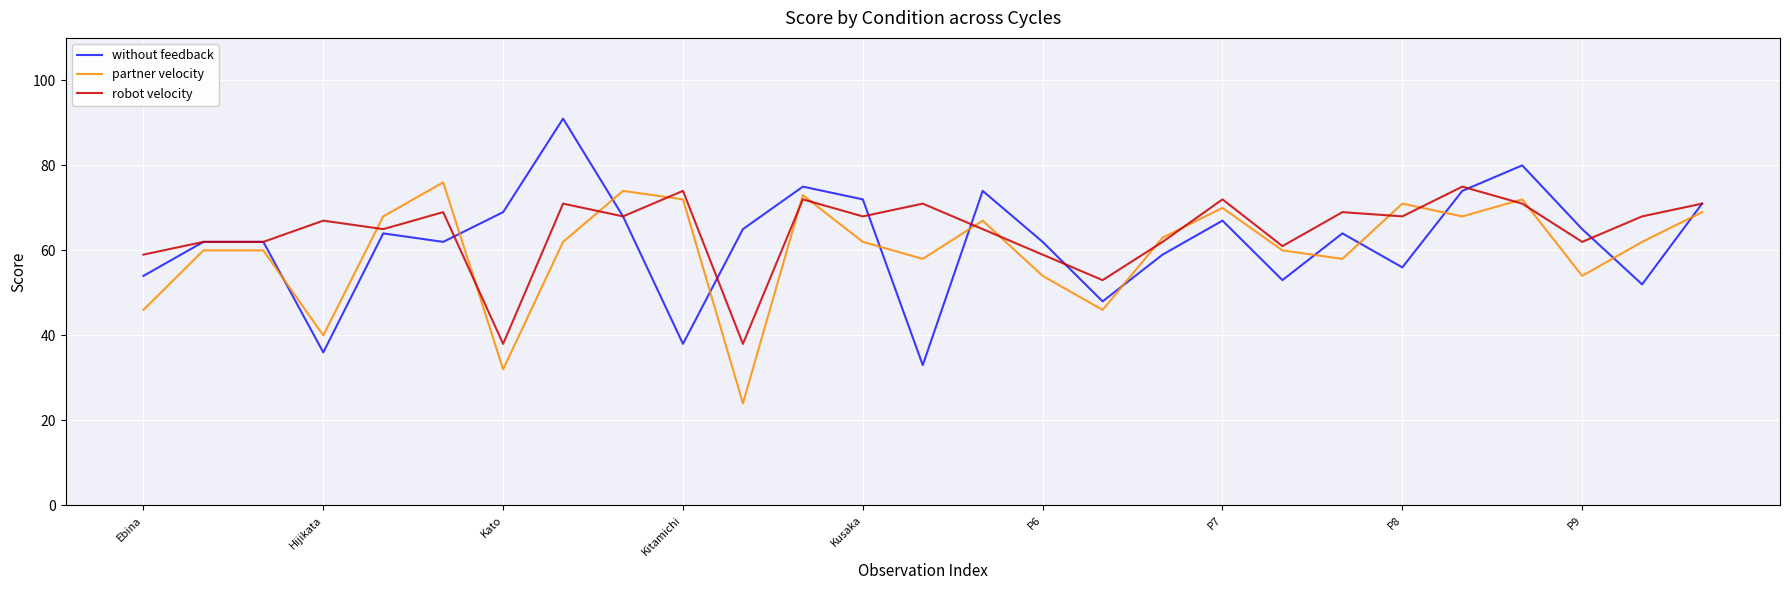

List the series in order of their overall mean, highest first.

robot velocity, without feedback, partner velocity